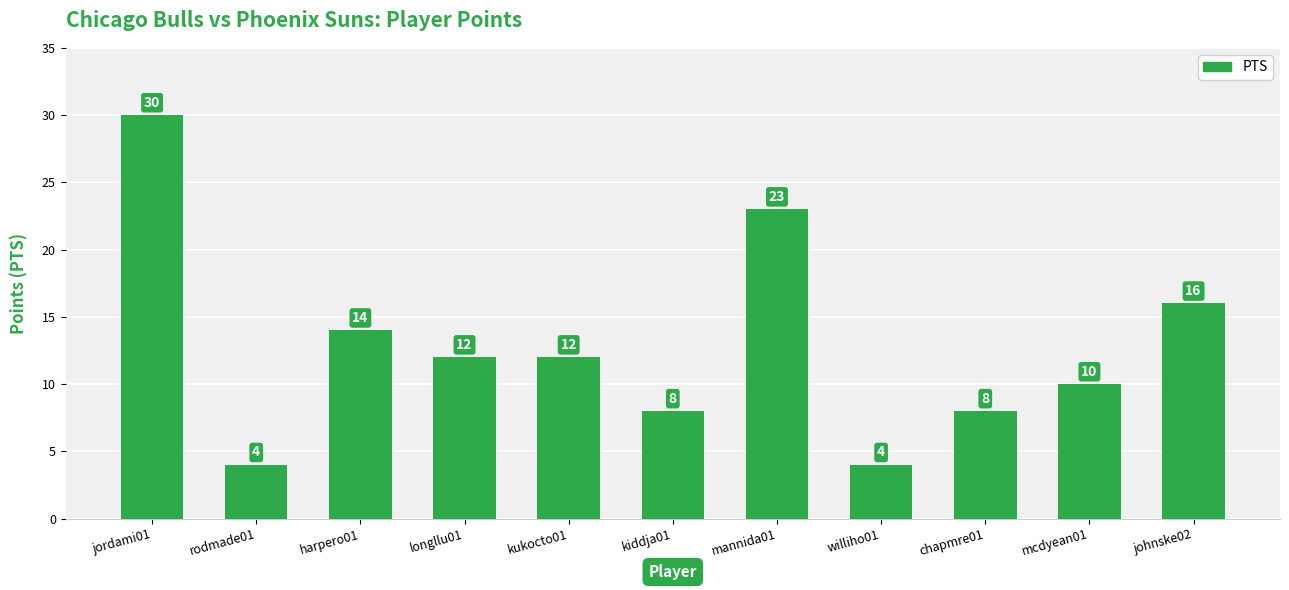

How many bars are there in total?

11